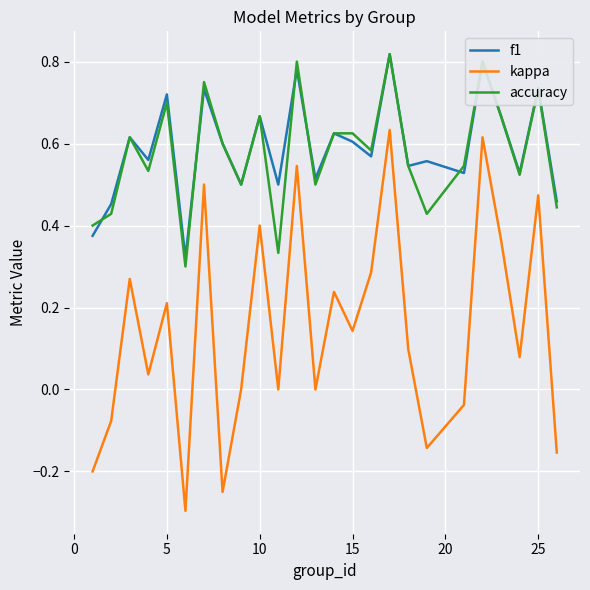

What is the minimum value shown in the chart?

-0.3